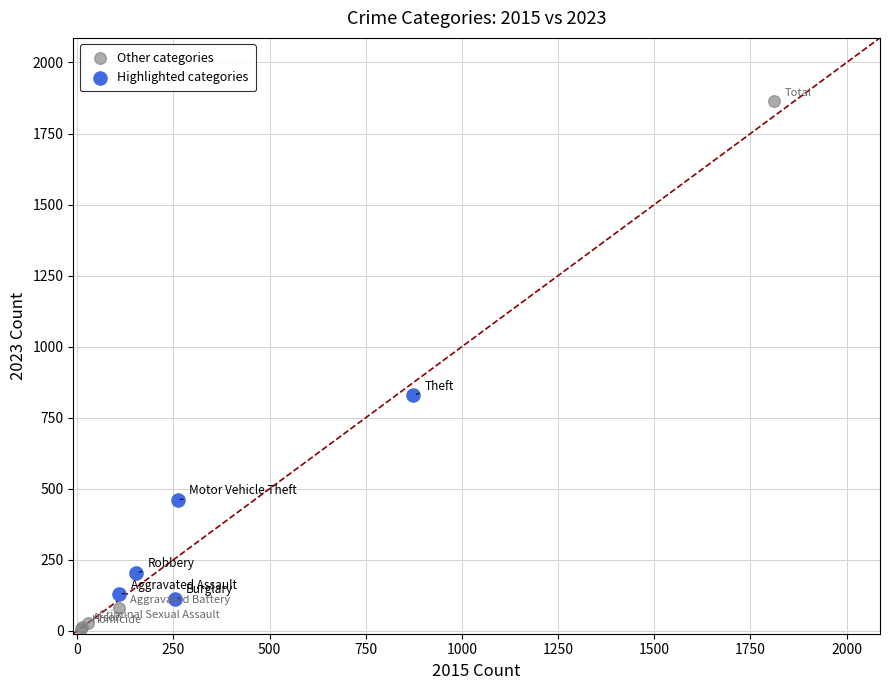

Which series contains the lowest Y value?

Other categories